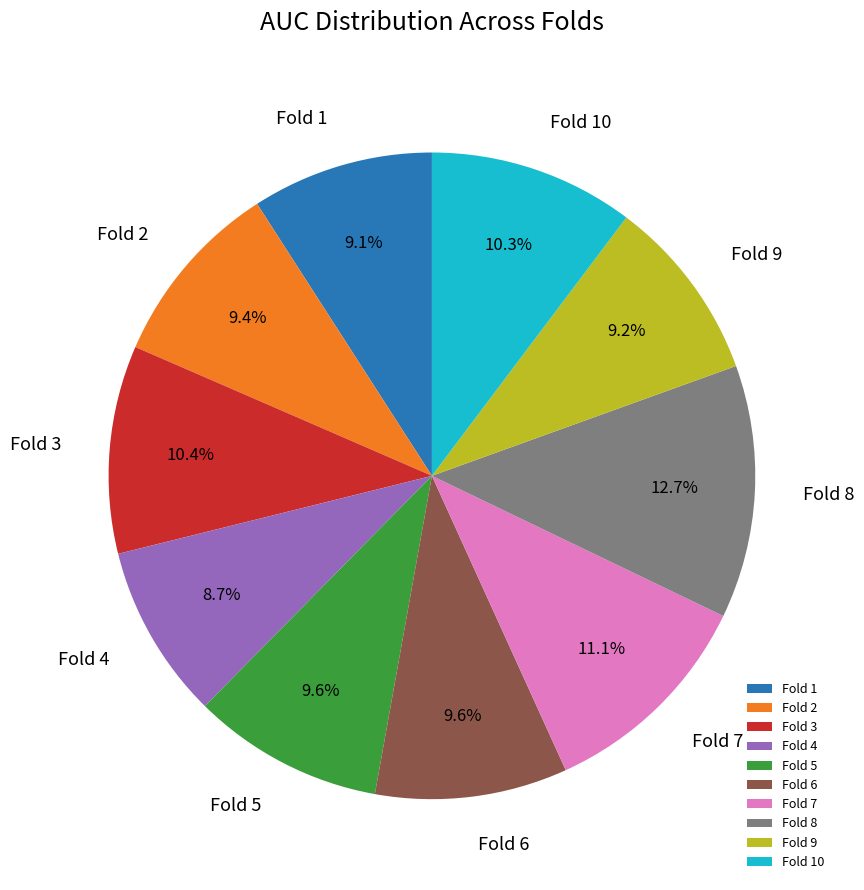

To the nearest percent, what portion does Fold 5 represent?

10%